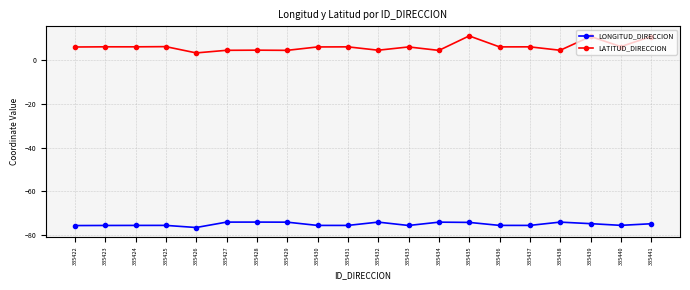

What is the lowest value of the LONGITUD_DIRECCION series?

-76.5